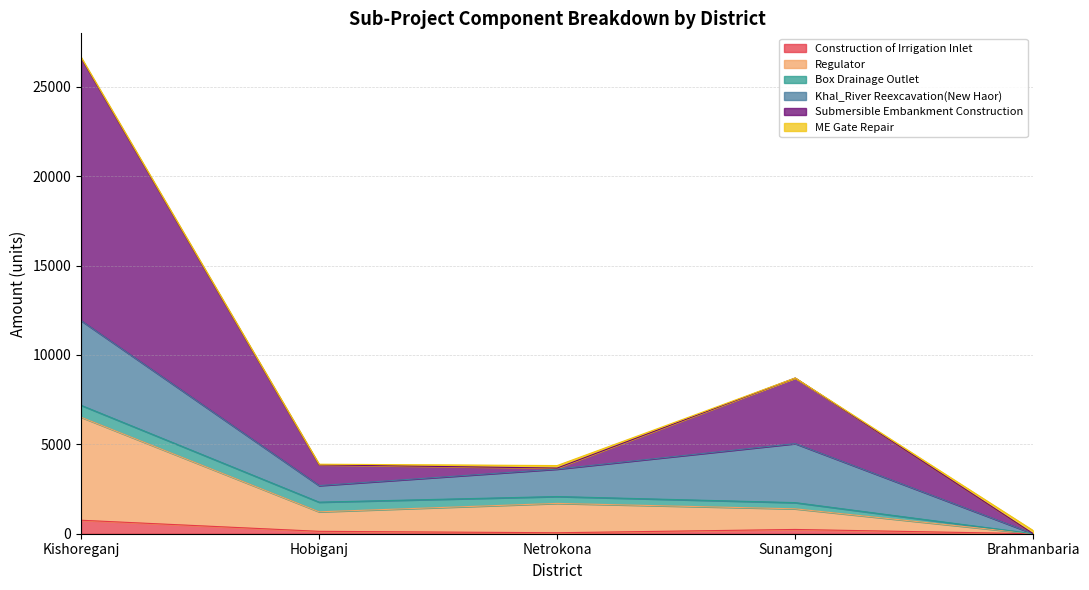

What position from the right is Kishoreganj?

5